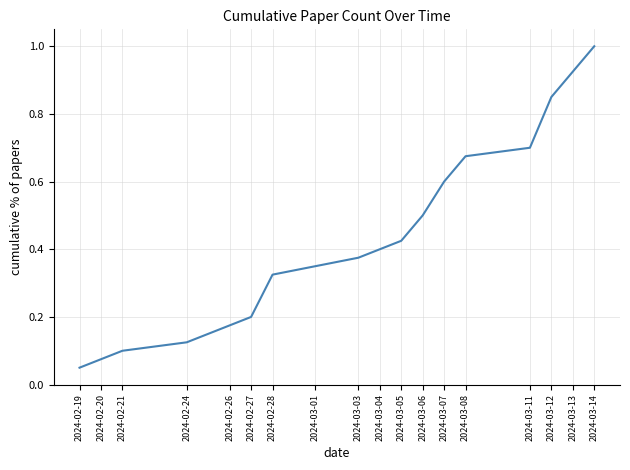

Which has a higher value, 2024-03-07 or 2024-03-08?

2024-03-08